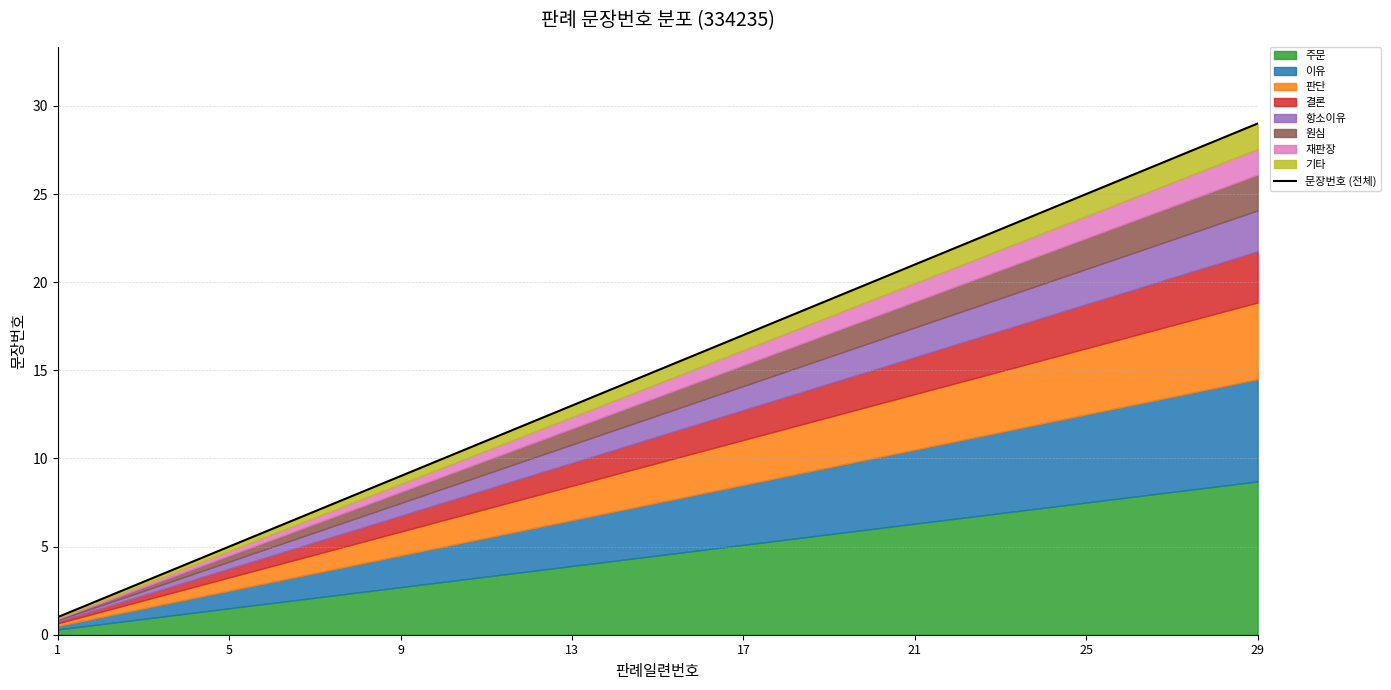

What is the change in value from 11 to 23?

+12